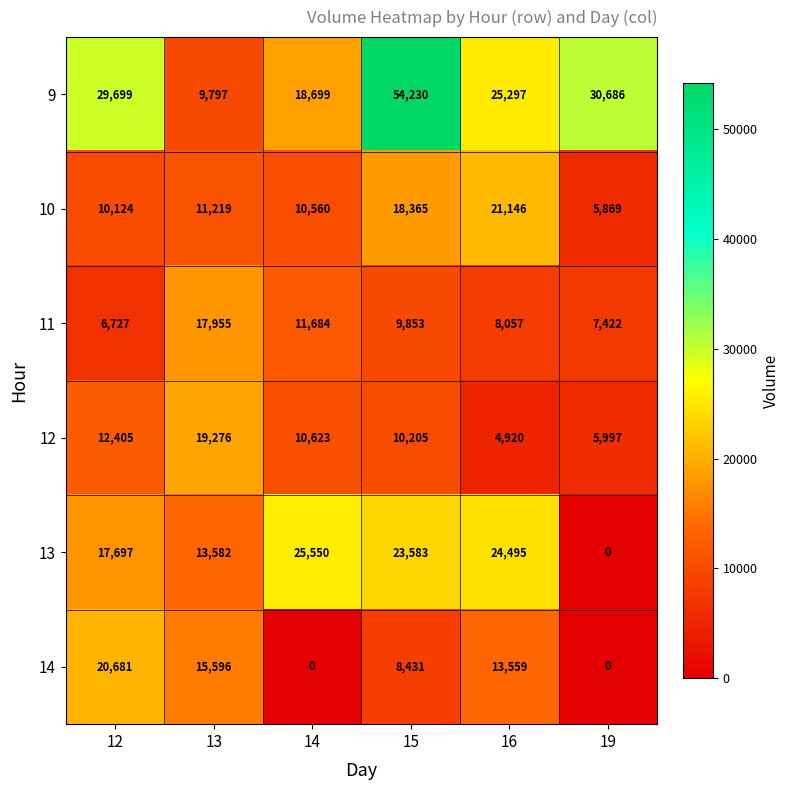

Where is 10 nearest to the value 13507?

13